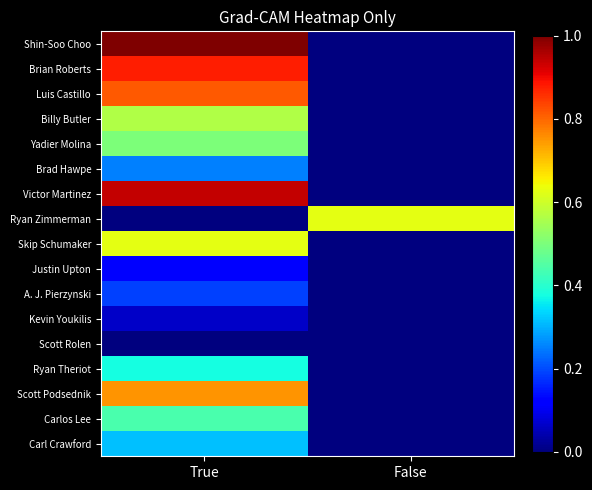

At which category is the sum across all series the highest?

True